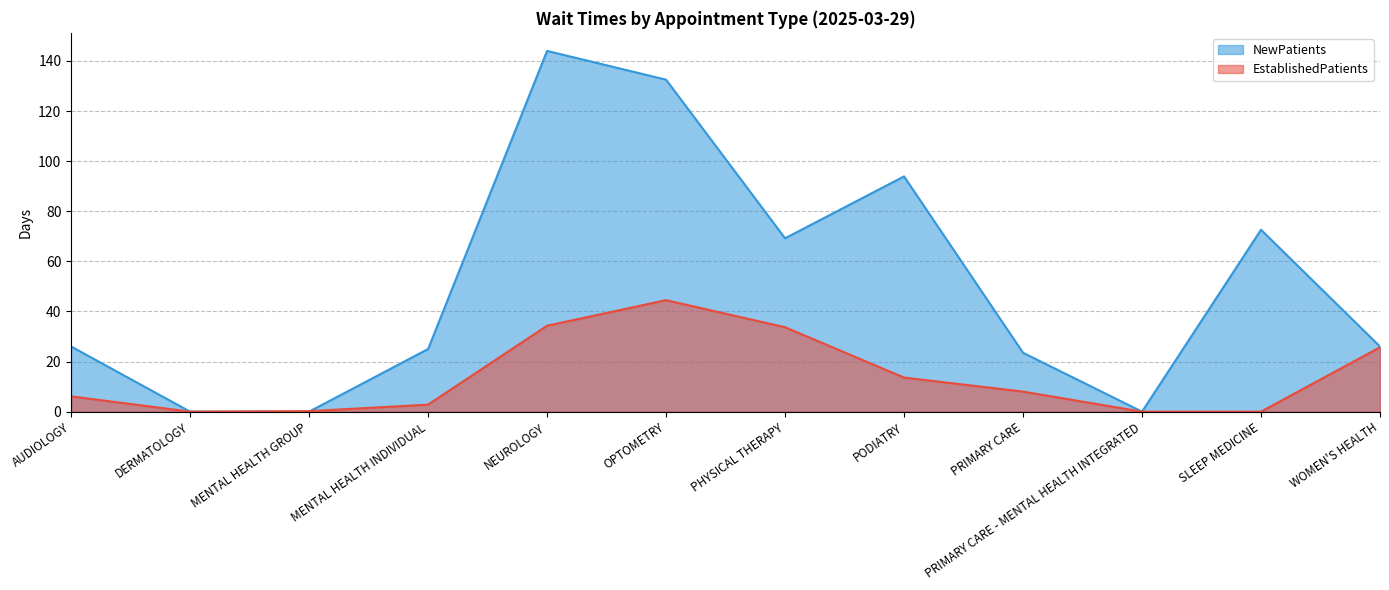

What is the label of the 2nd point from the left?

DERMATOLOGY